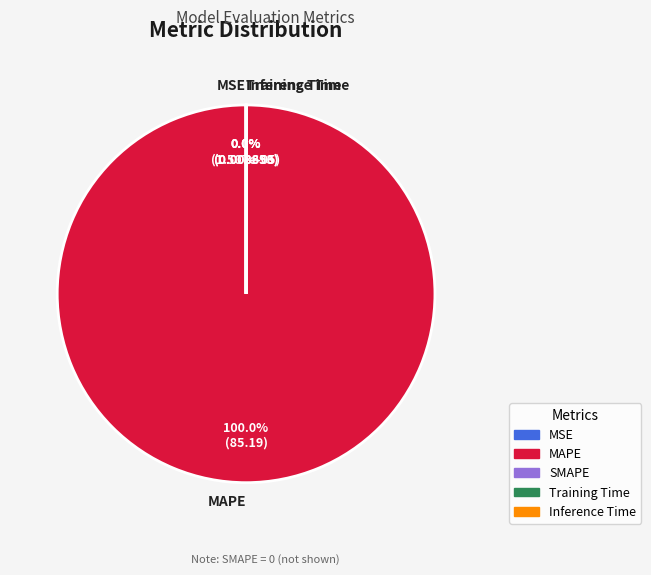

Which has a higher value, Inference Time or MSE?

Inference Time